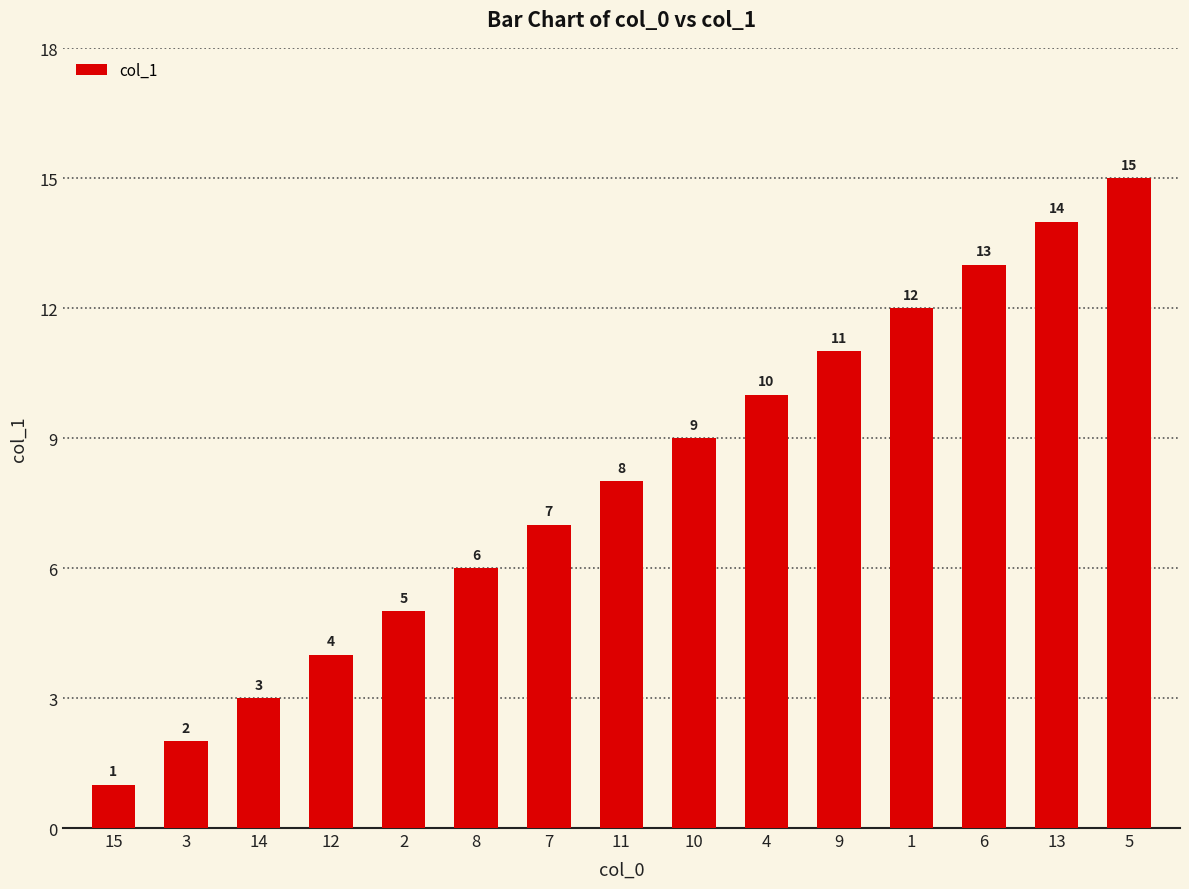

Between 8 and 13, which is larger?

13